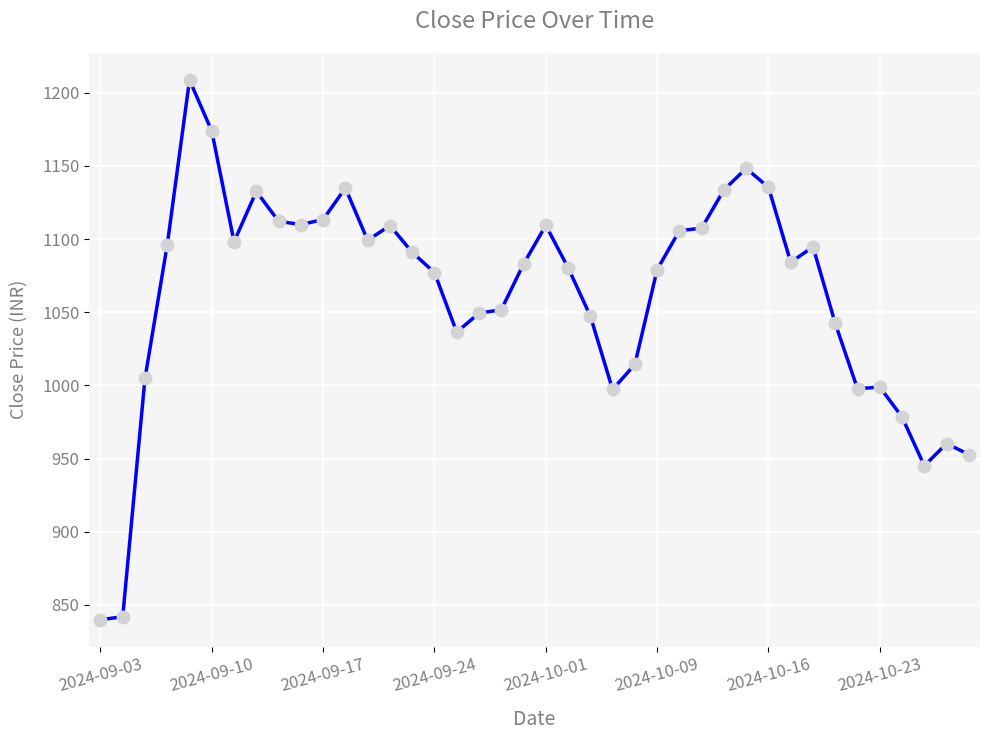

What is the minimum value shown in the chart?

839.9